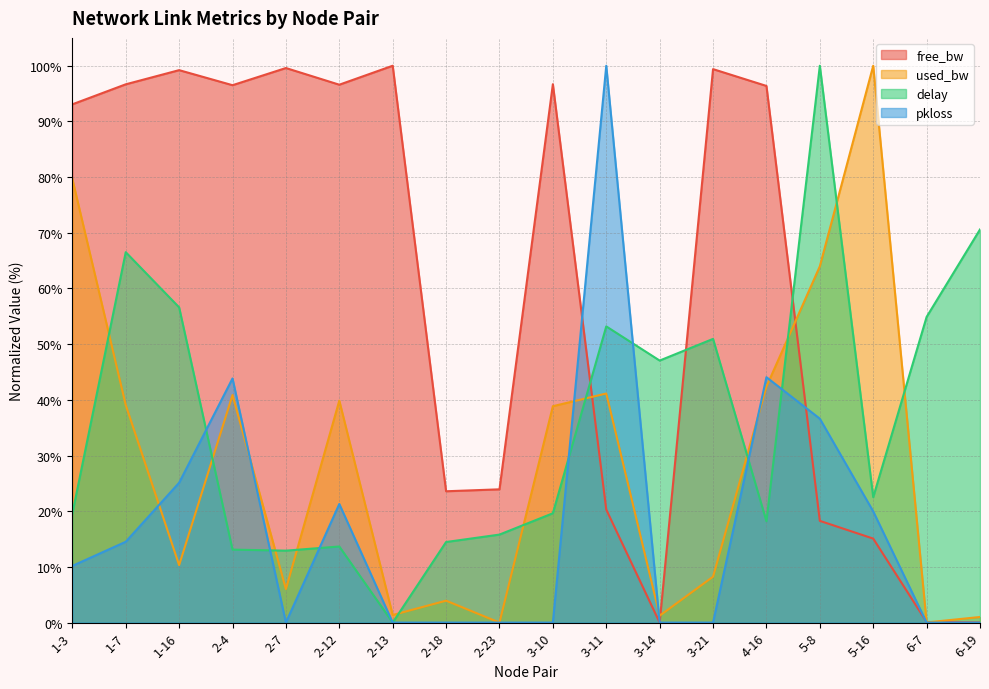

How many intersections are there between pkloss and used_bw?

6